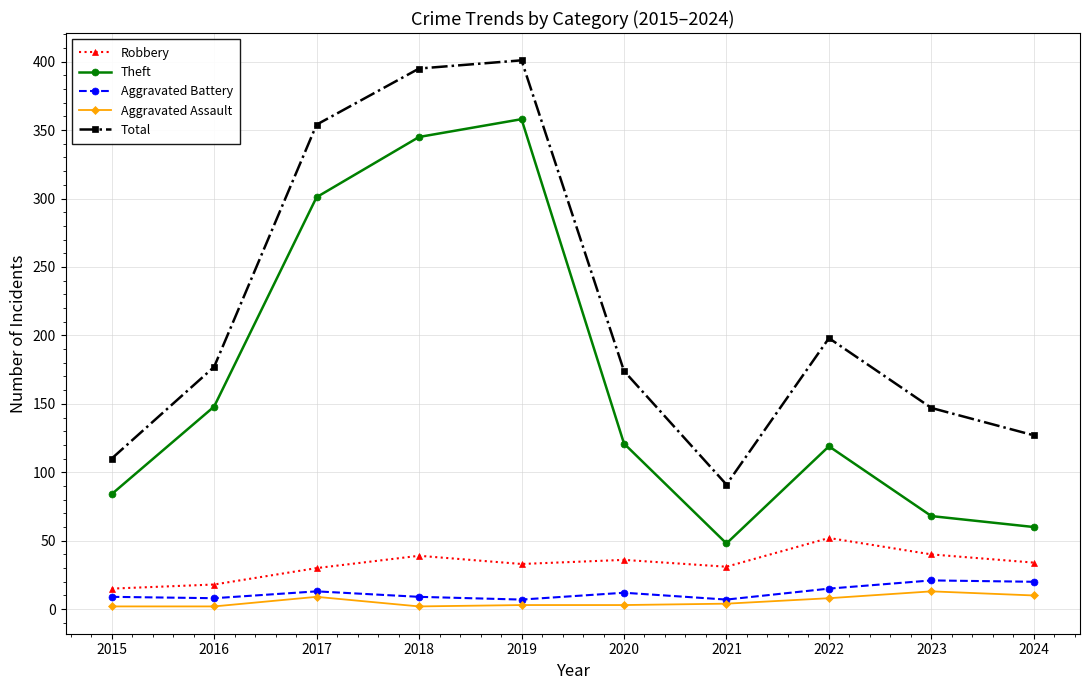

How many data points in Theft are less than 121?

5